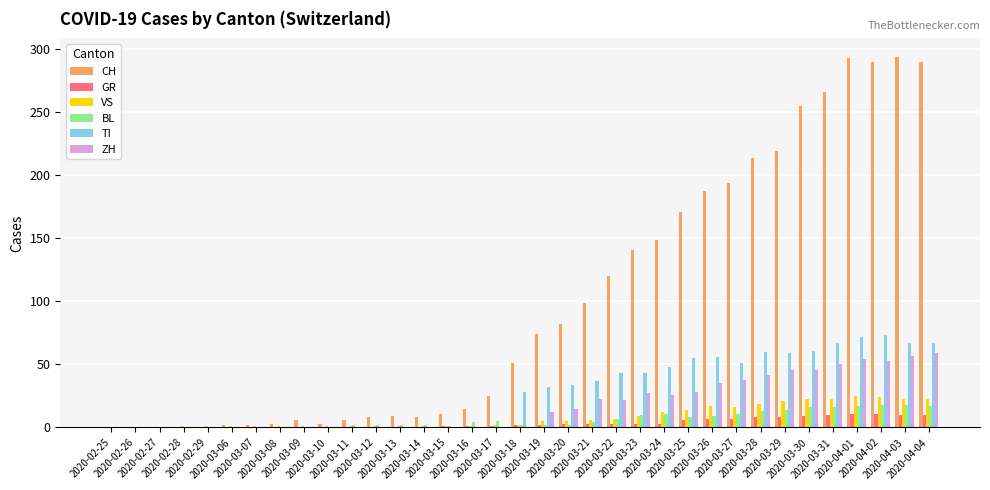

What is the sum of all CH values?

3488